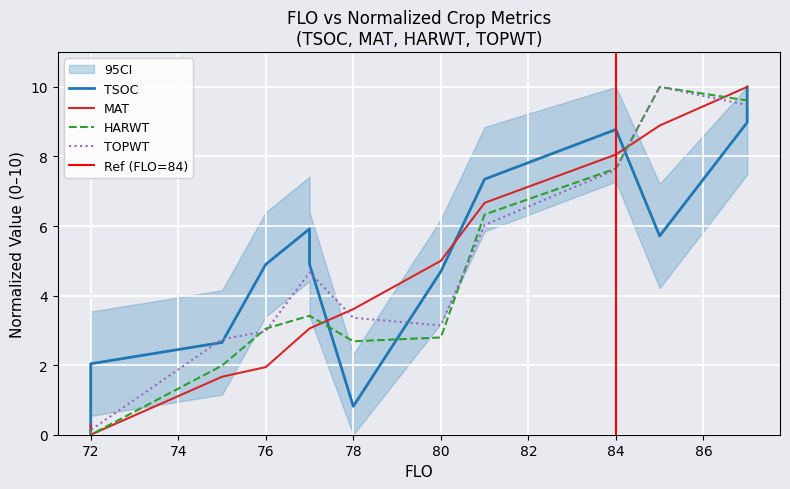

What is the difference between the maximum and second lowest values in the HARWT series?

9.8